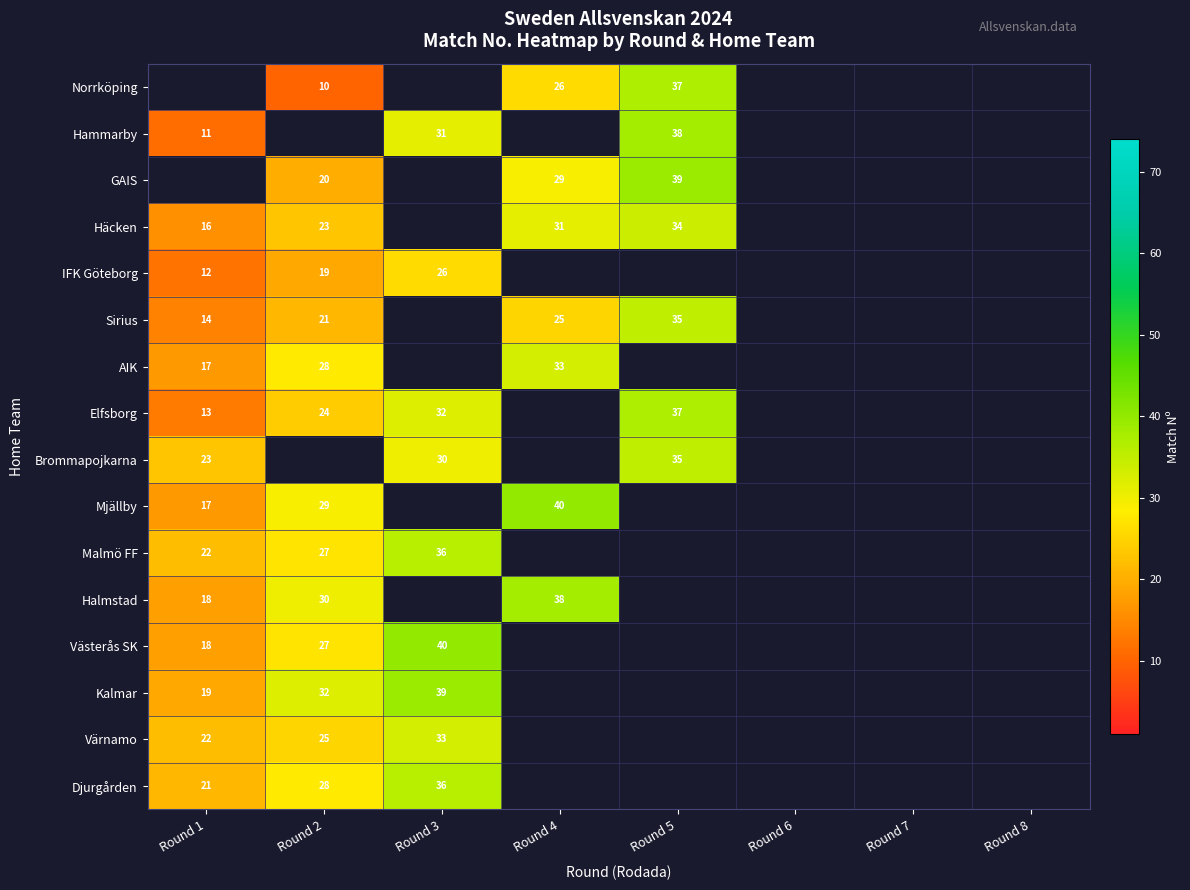

Count the number of categories in the chart.

8